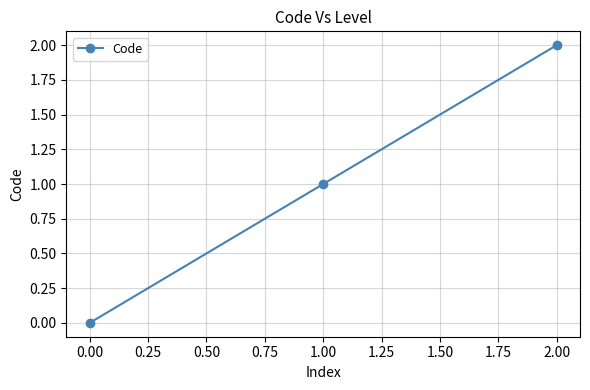

How many distinct data groups are displayed?

1